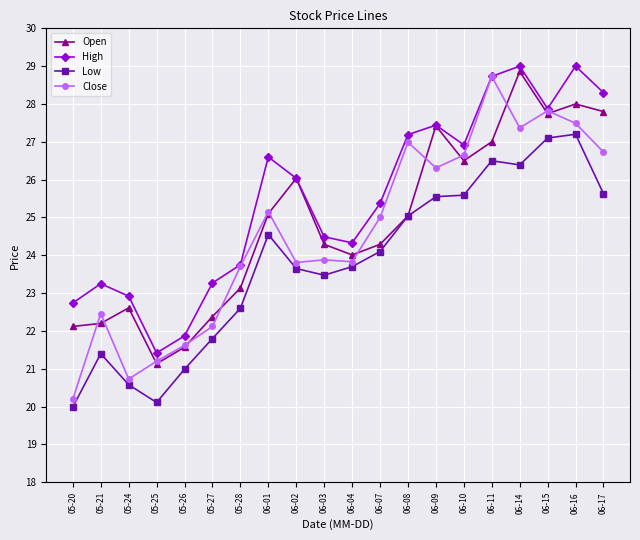

What is the approximate value of Close at 05-28?

23.7